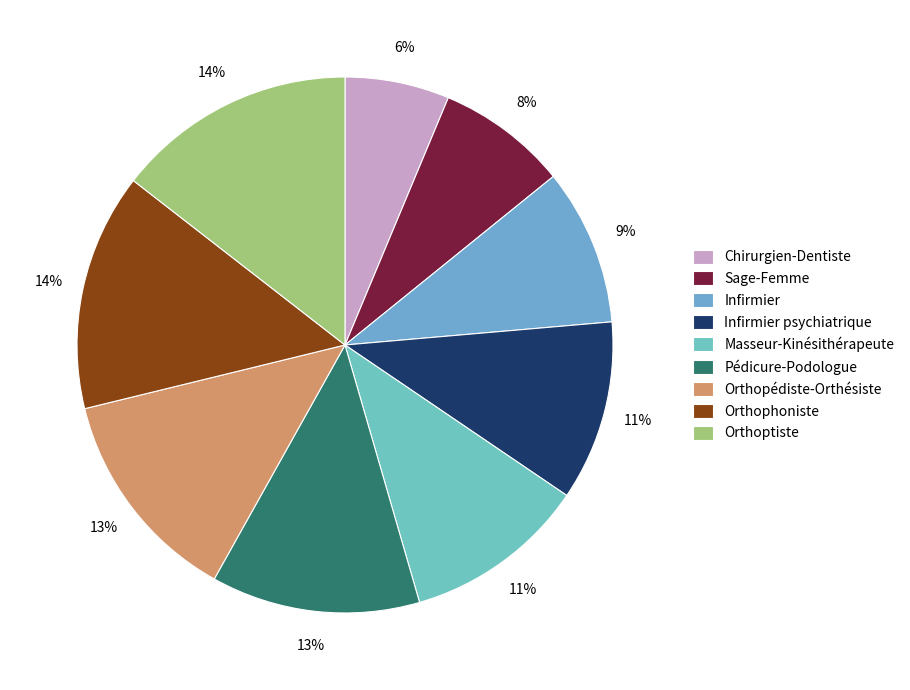

Count the number of slices in the pie.

9